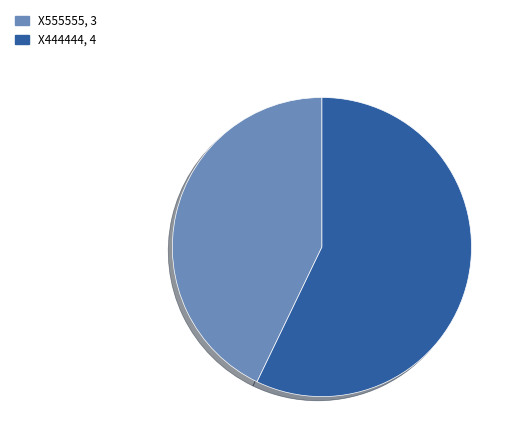

Is it true that X555555 is 51% of the pie?

False